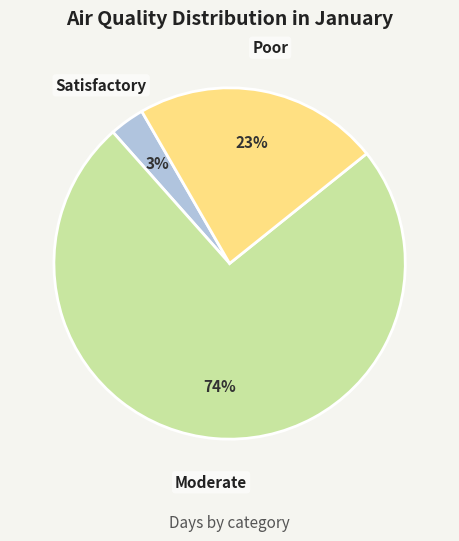

True or false: Satisfactory accounts for 3% of the total.

True